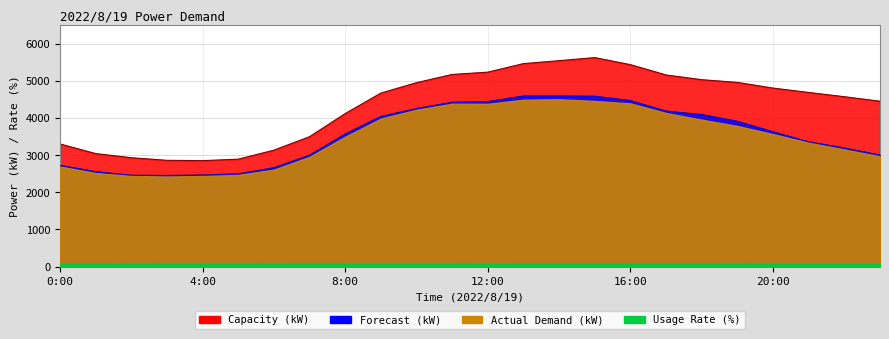

True or false: Actual Demand (kW) and Usage Rate (%) intersect in this chart.

False